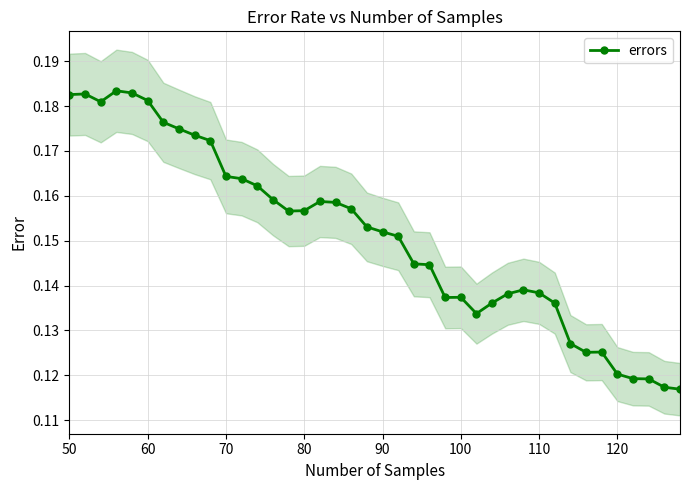

Count the errors values in the range 0 to 1.

40